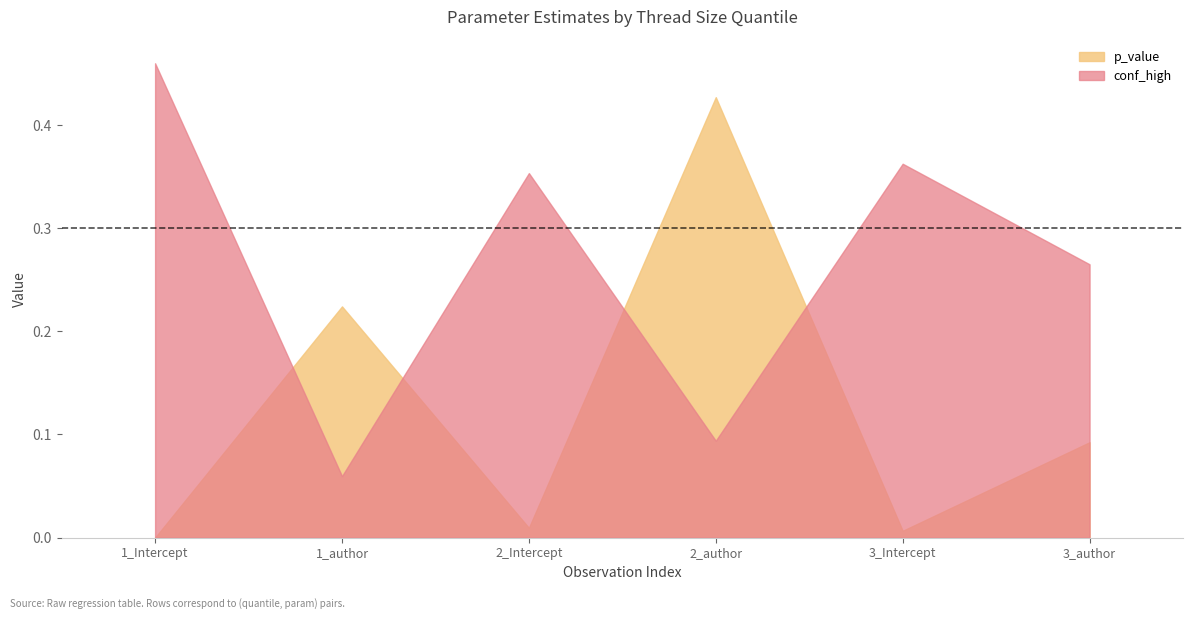

At 3_author, list the series in order from smallest to largest.

p_value, conf_high